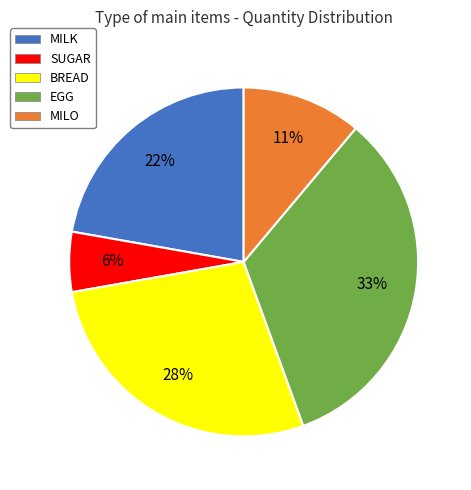

Between MILK and BREAD, which is larger?

BREAD